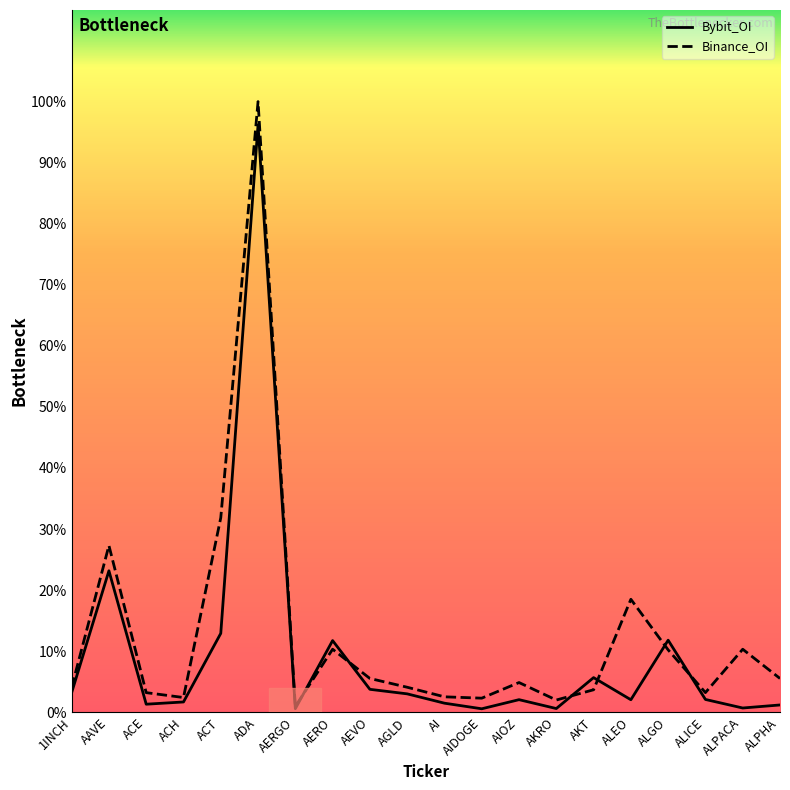

List the labels in order of Bybit_OI value, largest first.

ADA, AAVE, ACT, ALGO, AERO, AKT, AEVO, 1INCH, AGLD, ALICE, AIOZ, ALEO, ACH, AI, ACE, ALPHA, ALPACA, AKRO, AERGO, AIDOGE